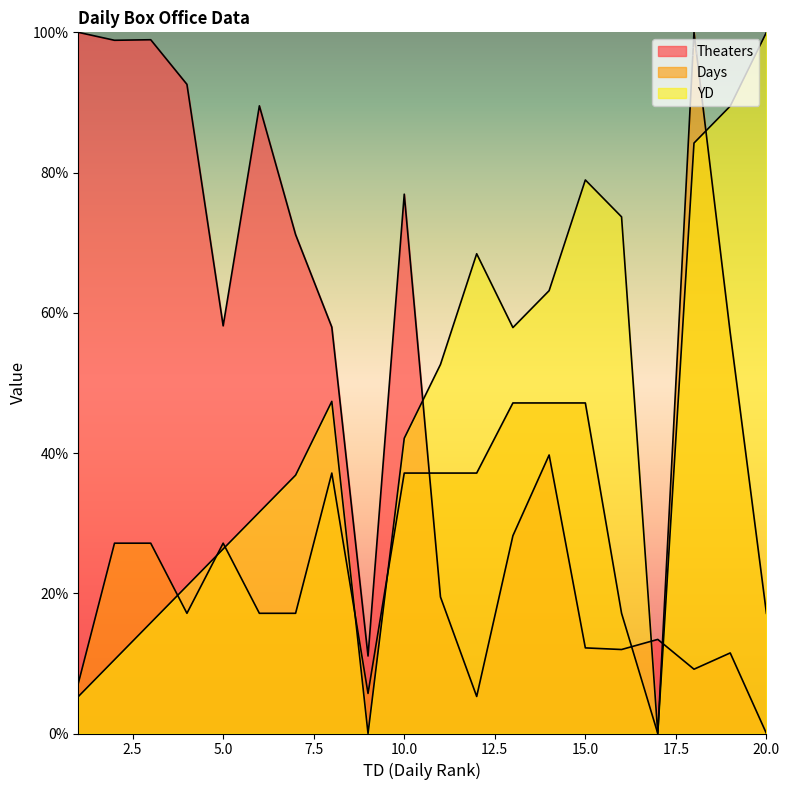

Reading right to left, extract all data points from this chart.

Theaters: 20=0.0	19=11.5	18=9.2	17=13.4	16=12.0	15=12.2	14=39.7	13=28.2	12=5.3	11=19.5	10=76.9	9=11.1	8=58.0	7=71.1	6=89.5	5=58.1	4=92.6	3=98.9	2=98.9	1=100.0
Days: 20=17.1	19=57.1	18=100.0	17=0.0	16=17.1	15=47.1	14=47.1	13=47.1	12=37.1	11=37.1	10=37.1	9=5.7	8=37.1	7=17.1	6=17.1	5=27.1	4=17.1	3=27.1	2=27.1	1=7.1
YD: 20=100.0	19=89.5	18=84.2	17=0.0	16=73.7	15=78.9	14=63.2	13=57.9	12=68.4	11=52.6	10=42.1	9=0.0	8=47.4	7=36.8	6=31.6	5=26.3	4=21.1	3=15.8	2=10.5	1=5.3